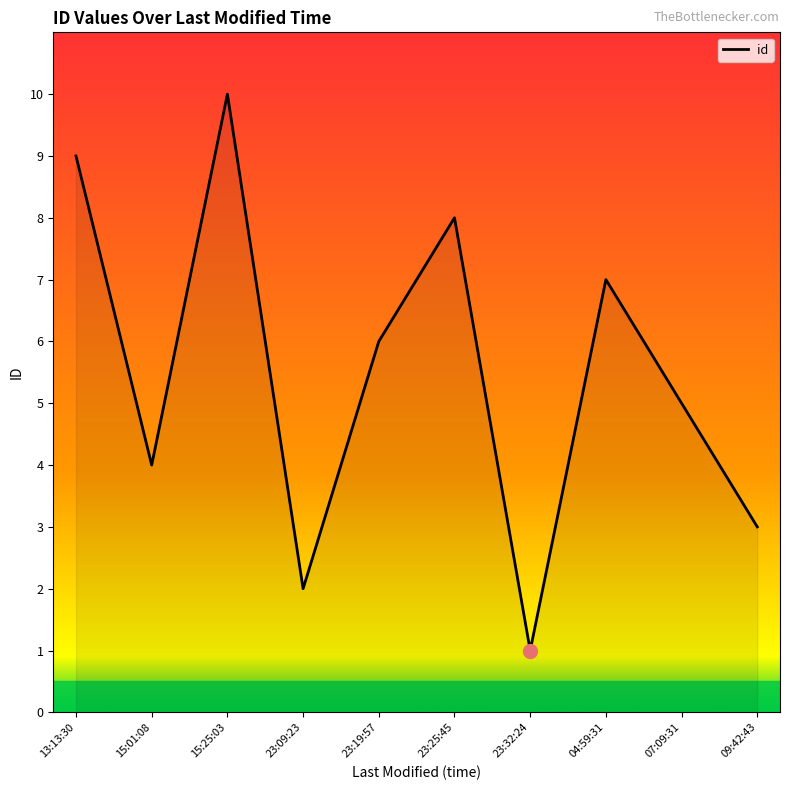

Which has a higher value, 13:13:30 or 15:01:08?

13:13:30